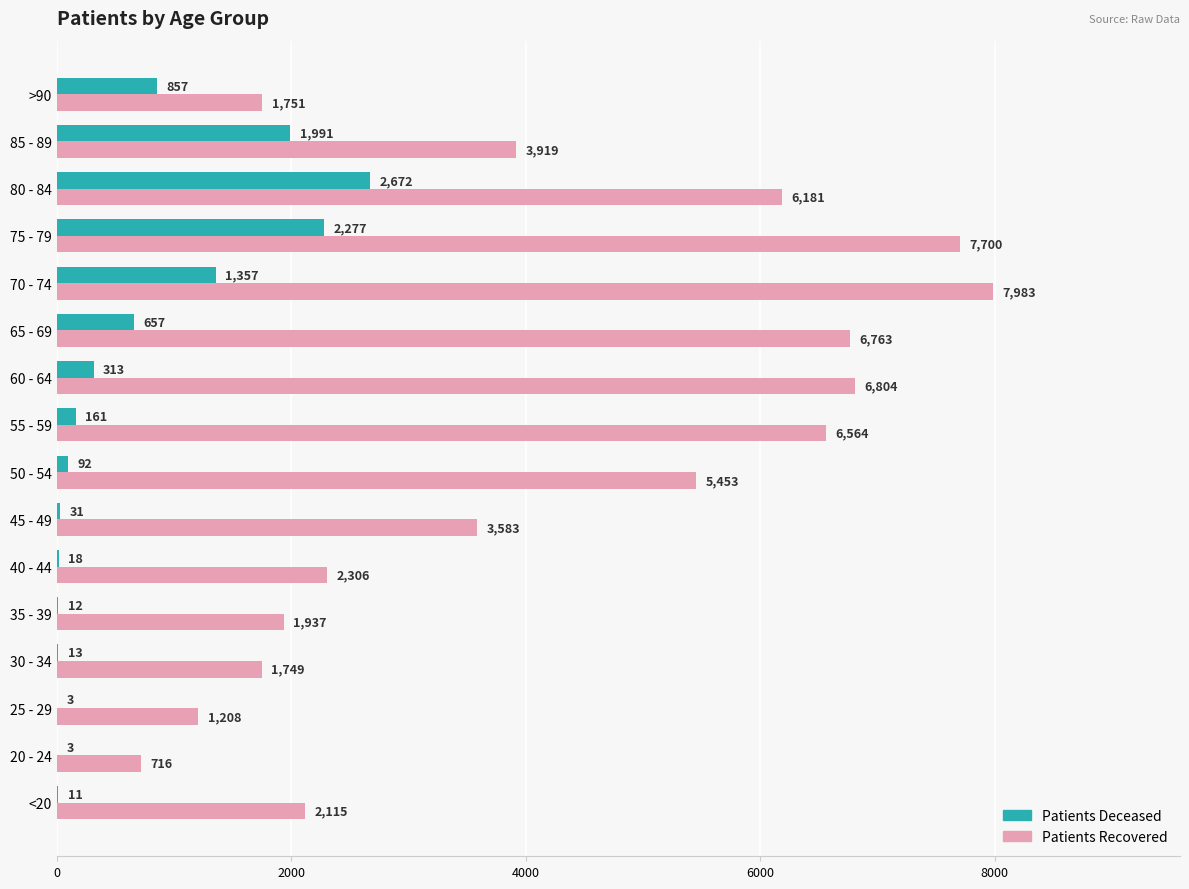

What is the greatest value displayed?

7983